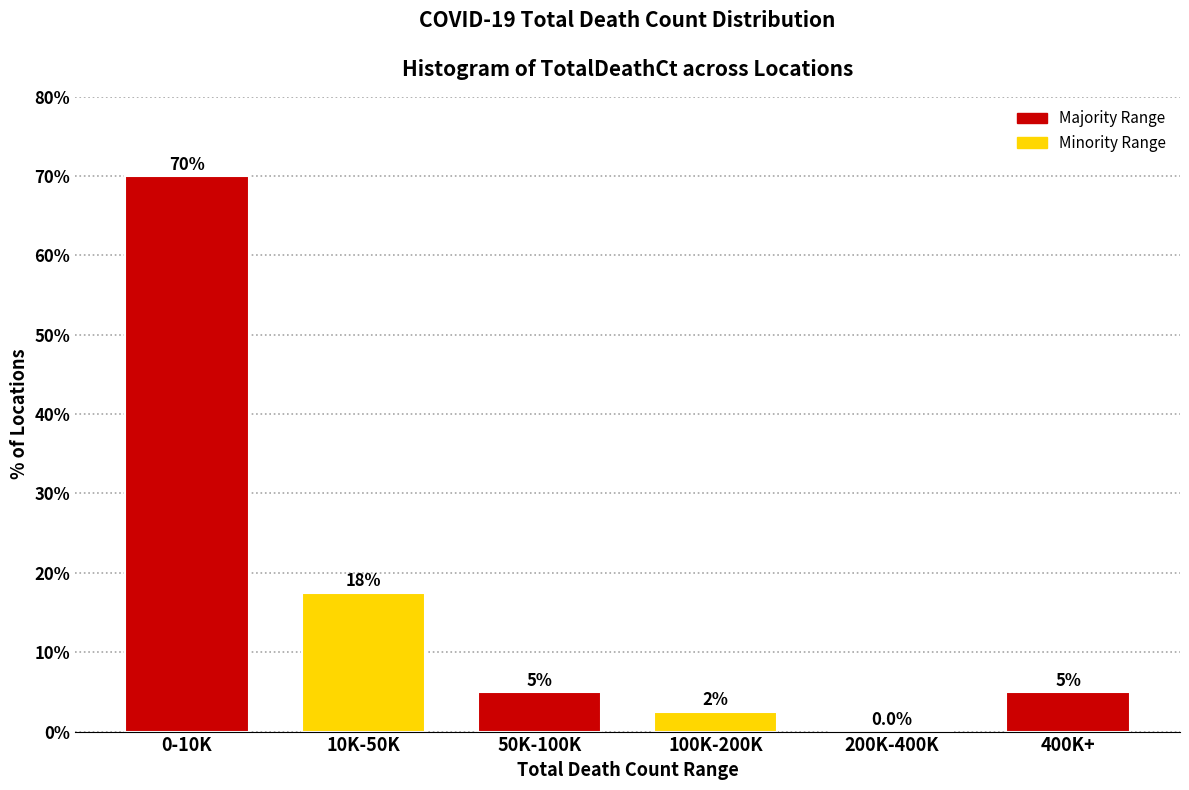

Reading left to right, transcribe all the data shown in this chart.

0-10K=70.0	10K-50K=17.5	50K-100K=5.0	100K-200K=2.5	200K-400K=0.0	400K+=5.0